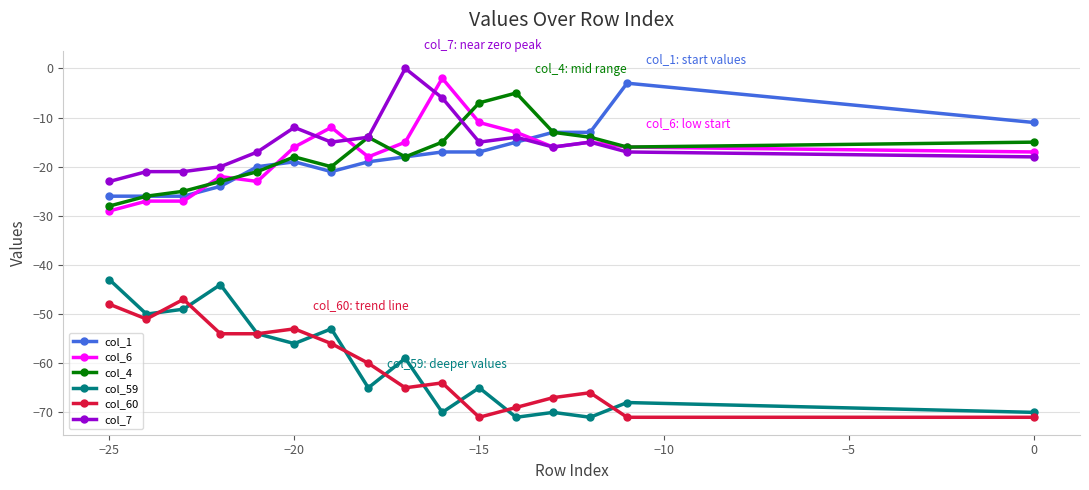

What is the total value across all series at 0?

-202